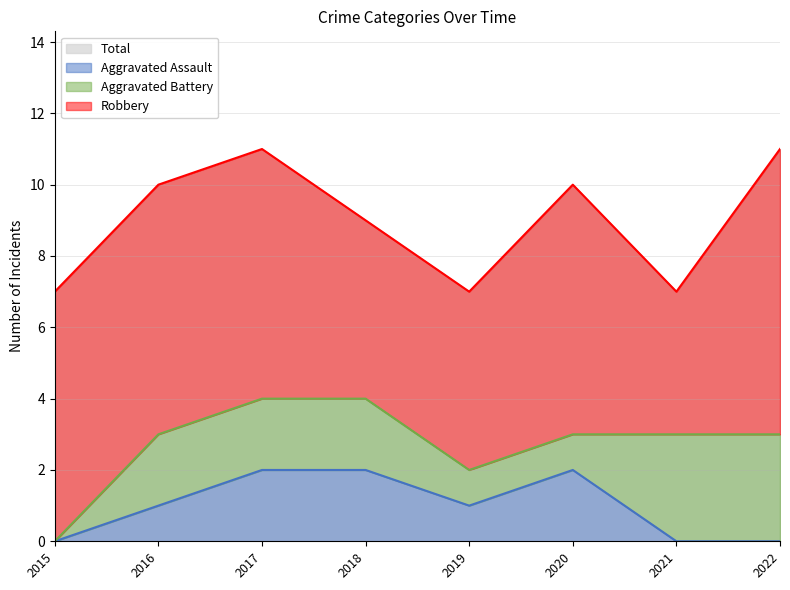

Is it true that Robbery equals 5 at 2016?

False